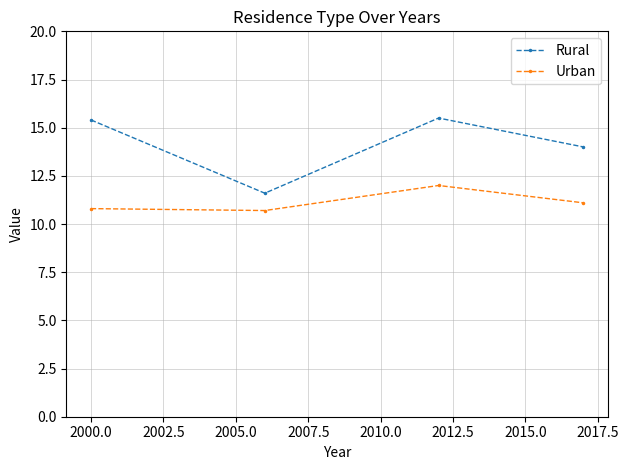

Rank the series by their maximum value, from highest to lowest.

Rural, Urban